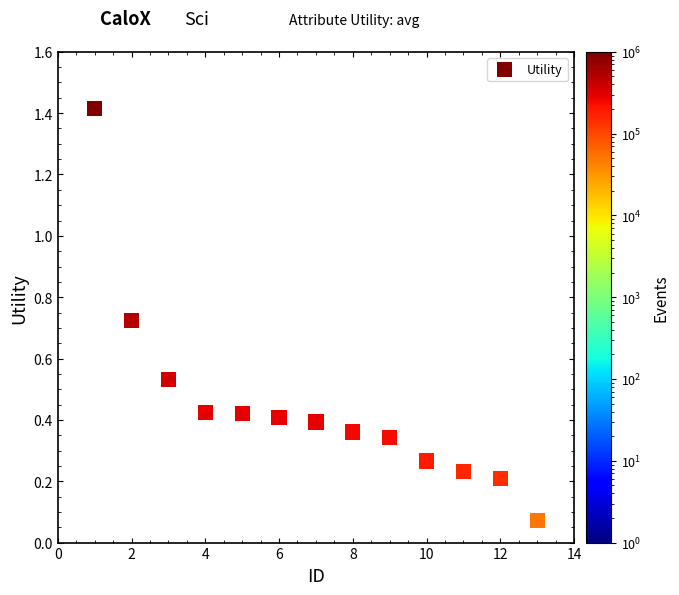

What is the range of Y values (max minus min)?

1.3